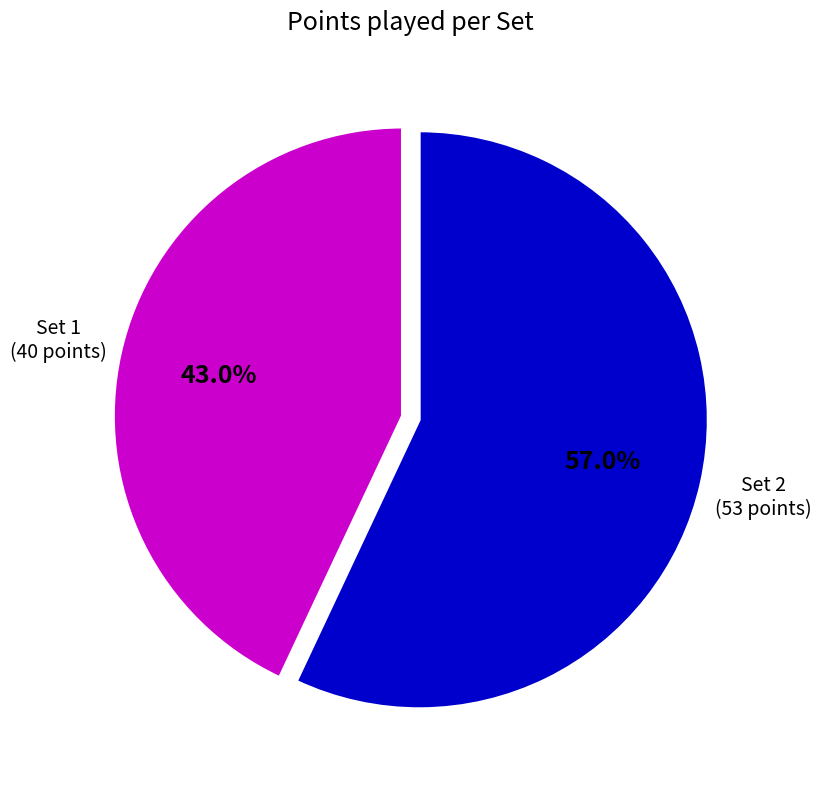

What percentage is the Set 1 slice, to the nearest percent?

43%